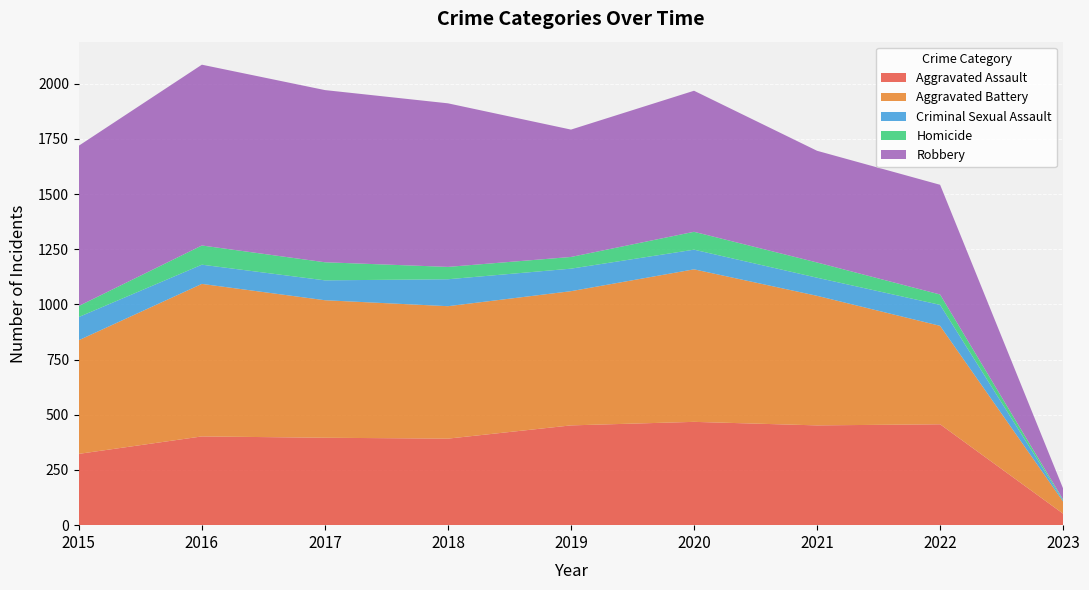

Reading right to left, what are all the values shown in this chart?

Aggravated Assault: 52	457	452	468	452	392	396	402	323
Aggravated Battery: 55	446	587	691	608	600	623	691	515
Criminal Sexual Assault: 5	95	82	89	102	122	90	87	105
Homicide: 4	47	69	81	53	56	82	87	50
Robbery: 50	497	506	639	577	741	780	819	726